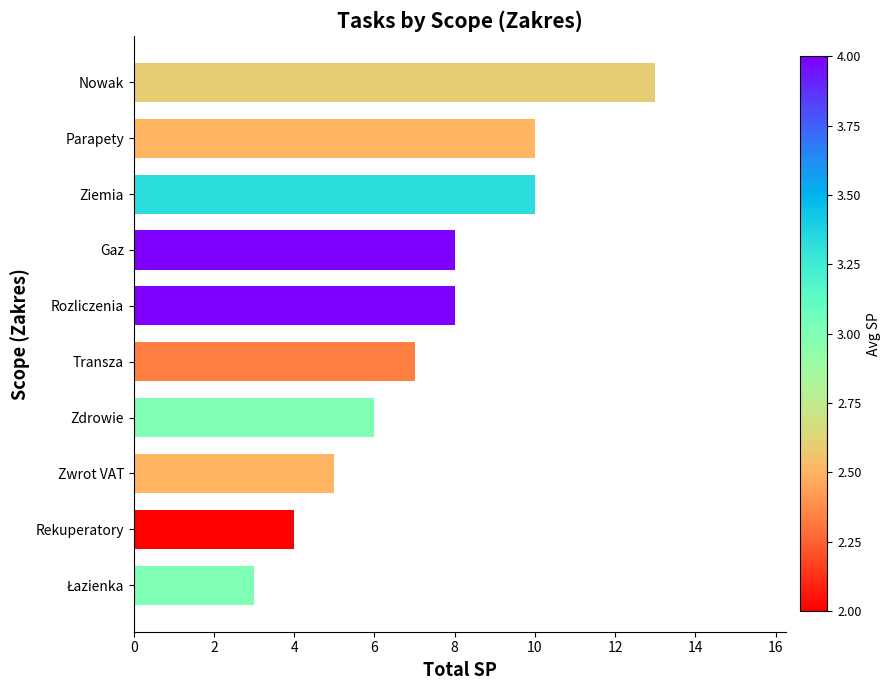

Is it true that the value at Rozliczenia is 8?

True